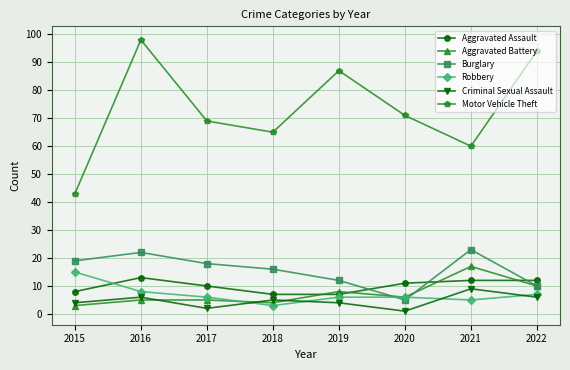

True or false: Motor Vehicle Theft and Robbery intersect in this chart.

False